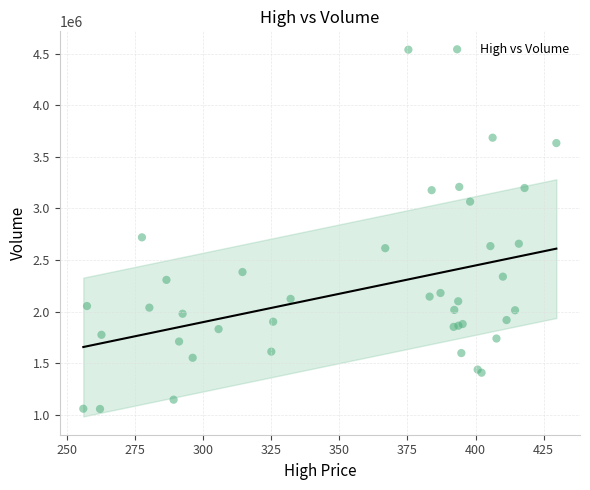

What Y value in the scatter plot is closest to 2797172?

2719479